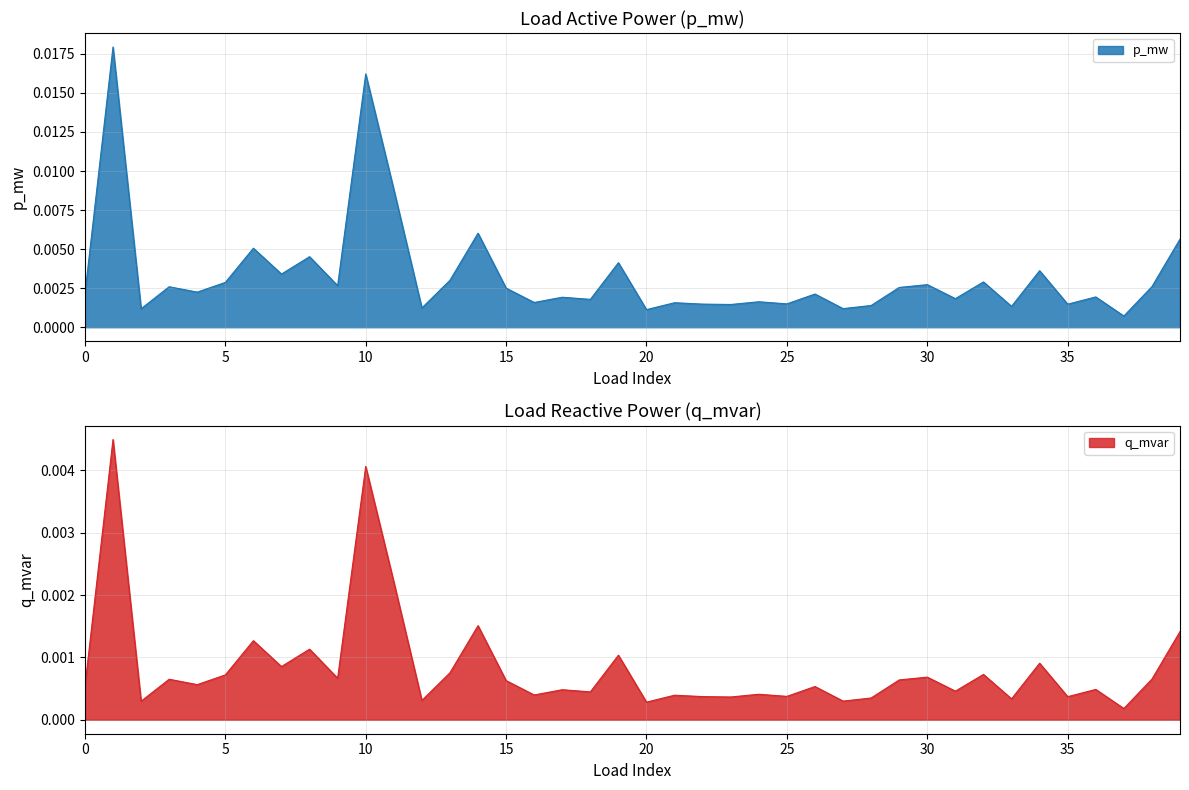

The value of q_mvar at 17 is 0.0. True or false?

False